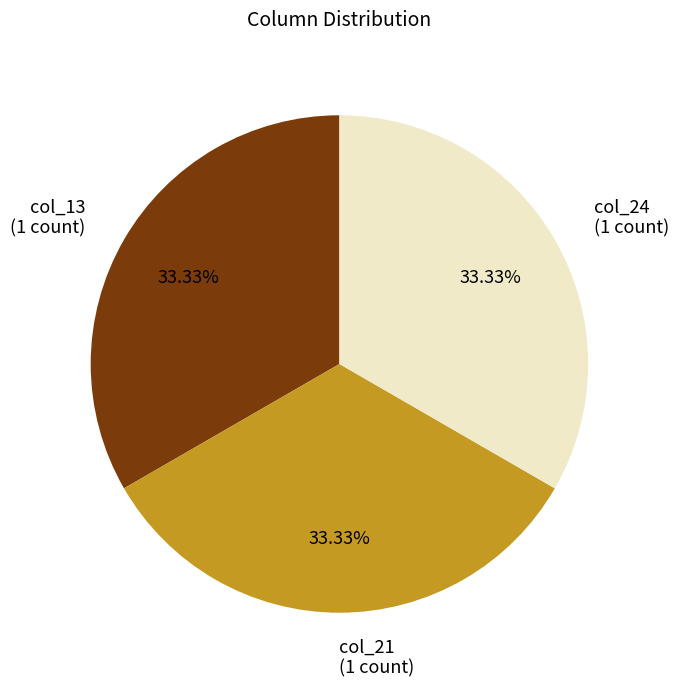

Does any single category account for the majority?

No